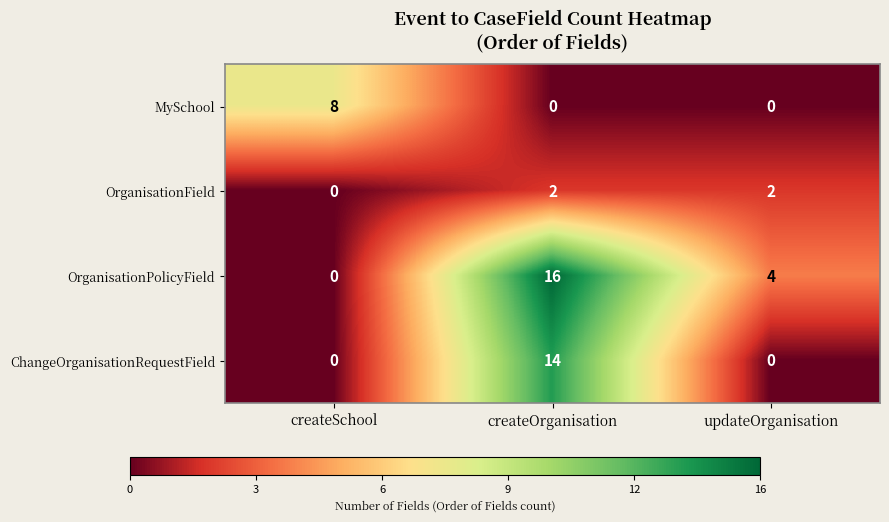

At which category does the chart reach its peak across all series?

createOrganisation